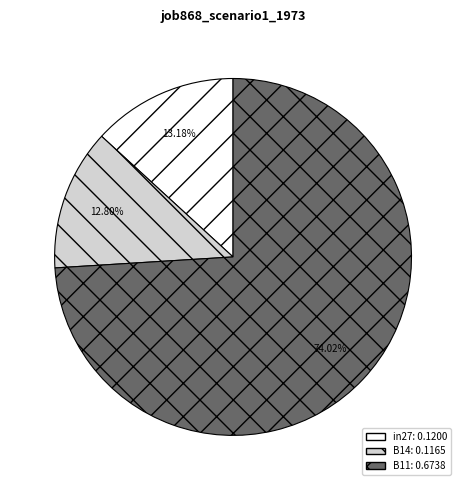

What percentage is the B11 slice, to the nearest percent?

74%